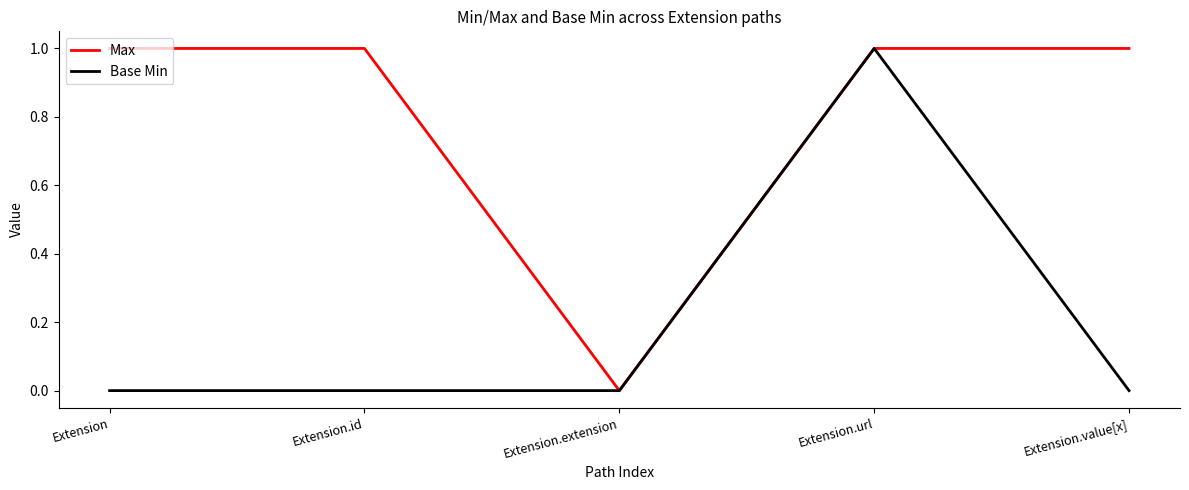

What are all the series names shown in the legend?

Max, Base Min